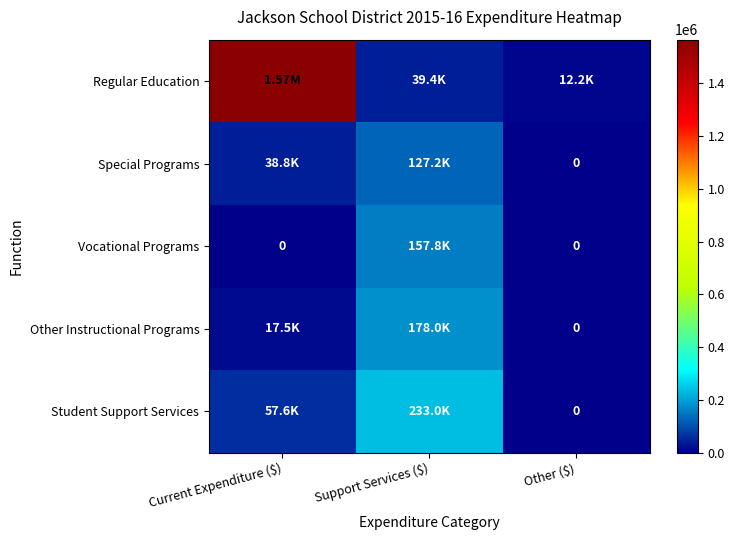

What is the total value across all series at Current Expenditure ($)?

1679890.0